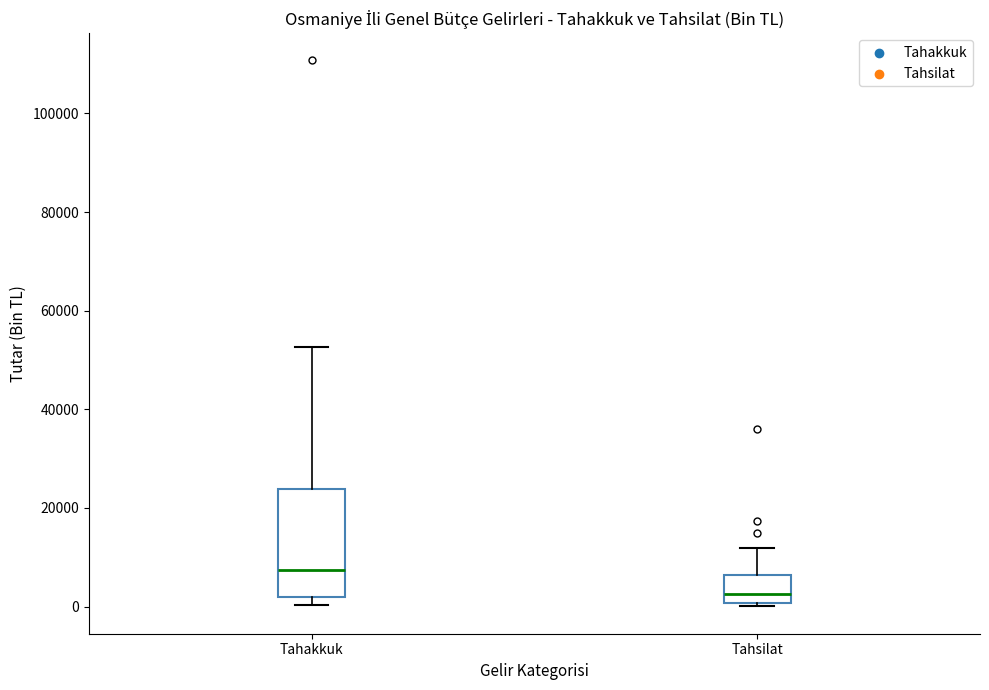

Reading left to right, transcribe this box plot: for each box, give where its median line is, the range the box spans, and where its two whiskers end, as read against the y-axis. The values are not printed on the chart, so give them approximately, as read against the axis.

Tahakkuk: median 8000, box 2000 to 24000, whiskers 0 to 52000
Tahsilat: median 2000, box 0 to 6000, whiskers 0 (just below the box's lower edge) to 12000